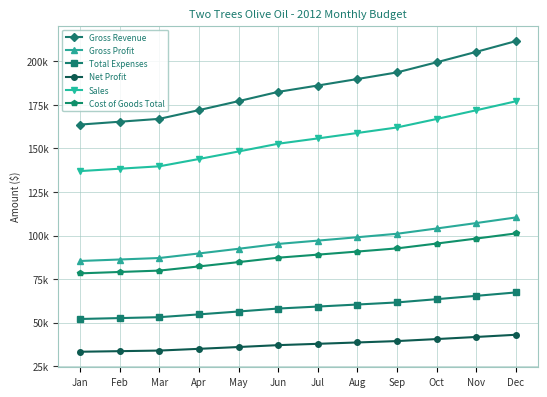

Does the chart have visible grid lines?

Yes